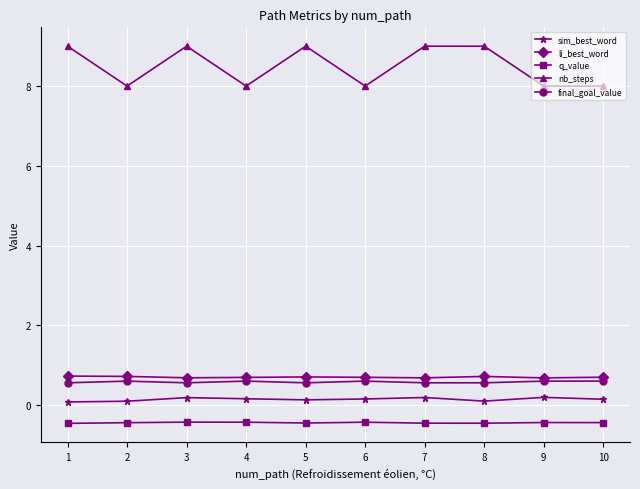

True or false: nb_steps and final_goal_value intersect in this chart.

False